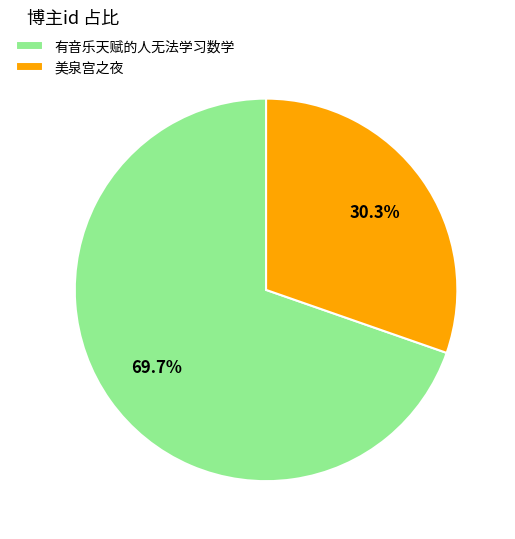

What is the majority slice?

有音乐天赋的人无法学习数学